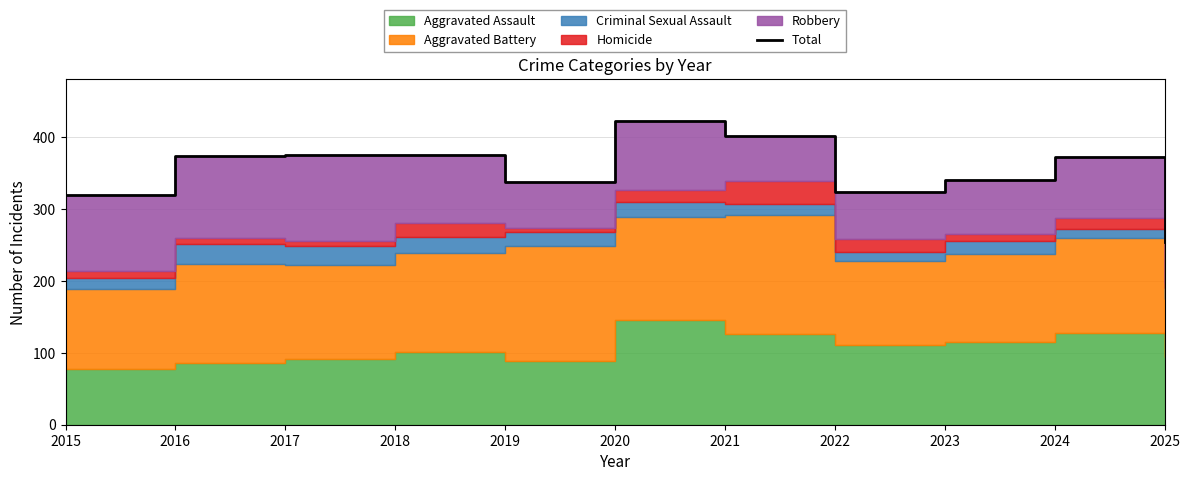

What is the difference between the second highest and minimum values?

148